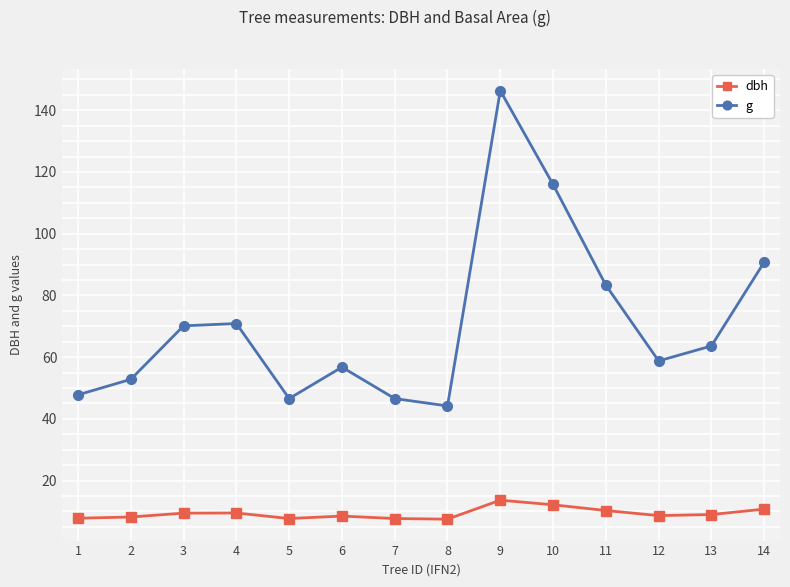

At 6, list the series in order from largest to smallest.

g, dbh